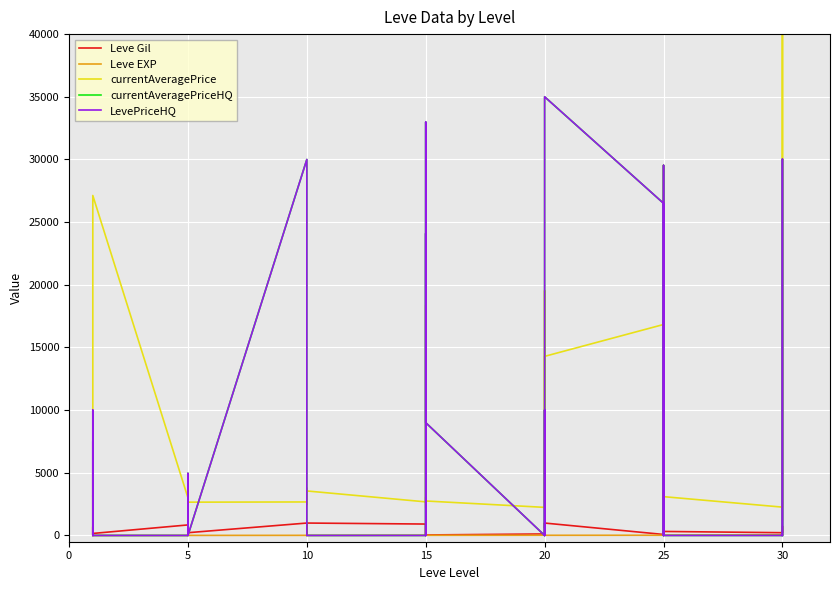

Reading left to right, transcribe all the data shown in this chart.

Leve Gil: 113	160	160	112	690	160	840	220	220	220	460	220	990	880	90	880	990	990	910	910	40	910	910	40	120	960	990	600	960	990	80	150	830	390	10	320	220	730	530	240
Leve EXP: 630	1	1	630	1	1	1	5	5	5	5	5	9	6	13	6	9	9	18	18	13	18	18	13	17	12	14	21	12	14	16	69	21	36	58	28	52	67	26	36
currentAveragePrice: 2063	2494	5071	449	2226	27125	3011	2680	2662	3767	2230	2656	2673	2496	3775	2495	2470	3550	2680	3045	2497	2236	18363	2750	2241	2239	19534	3557	2713	14290	16832	3352	2753	19999	29529	3096	2260	21107	50000	1249
currentAveragePriceHQ: 3128	2003	897	0	0	0	0	0	0	4950	0	0	29999	0	0	0	0	0	0	20000	24100	0	32979	9000	0	10008	0	0	20000	34999	26500	0	0	0	29529	0	0	30018	0	0
LevePriceHQ: 3128	7500	897	0	10000	0	0	0	0	4950	0	0	29999	0	0	0	0	0	0	20000	24100	0	32979	9000	0	10008	0	0	20000	34999	26500	0	0	0	29529	0	0	30018	0	0